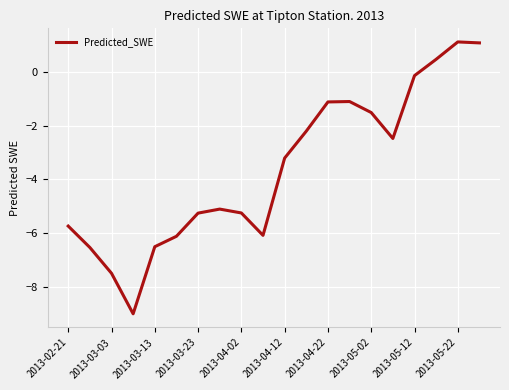

What is the greatest value displayed?

1.1